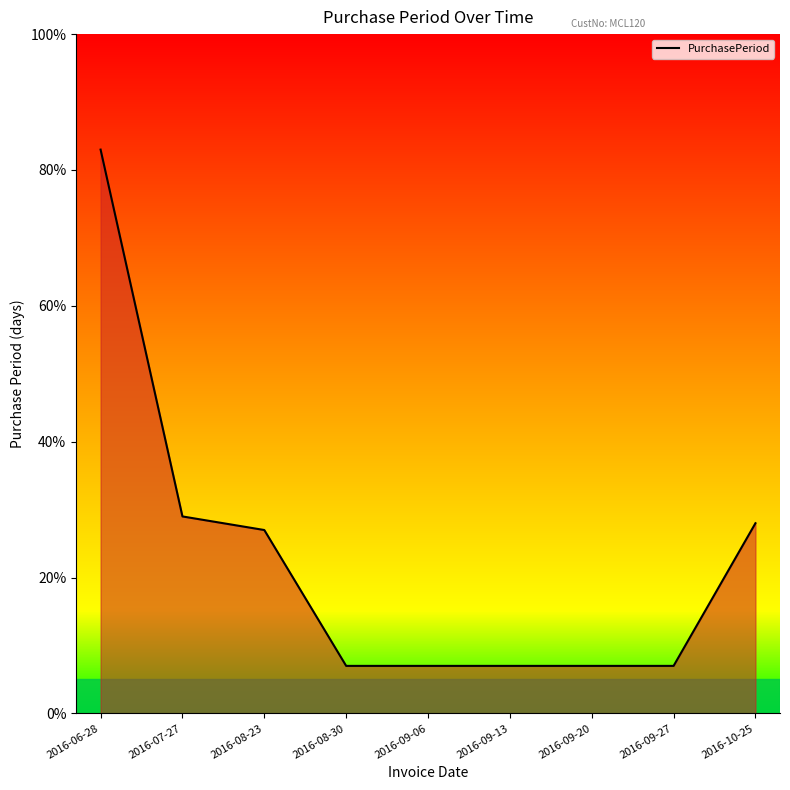

The value at 2016-07-27 is 11. True or false?

False